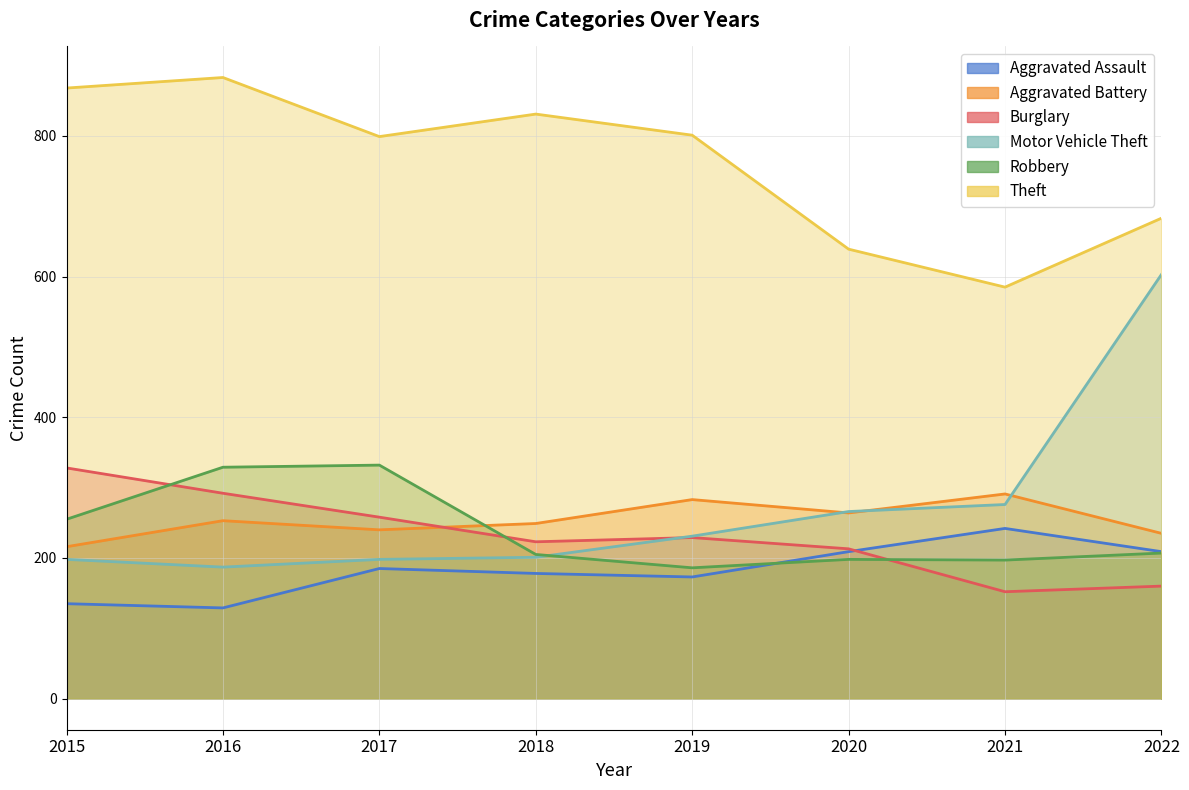

Where is the first local minimum for Aggravated Battery?

2017